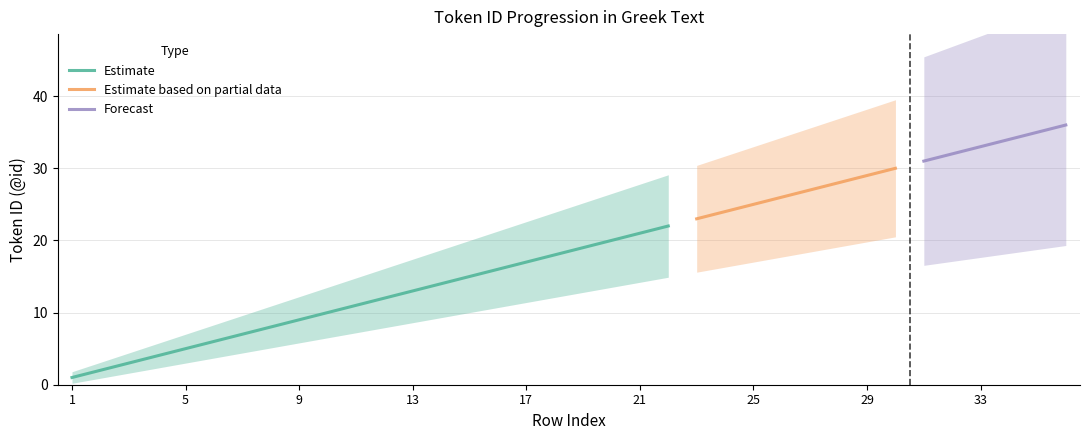

The Estimate series shows 12 at 9. True or false?

False